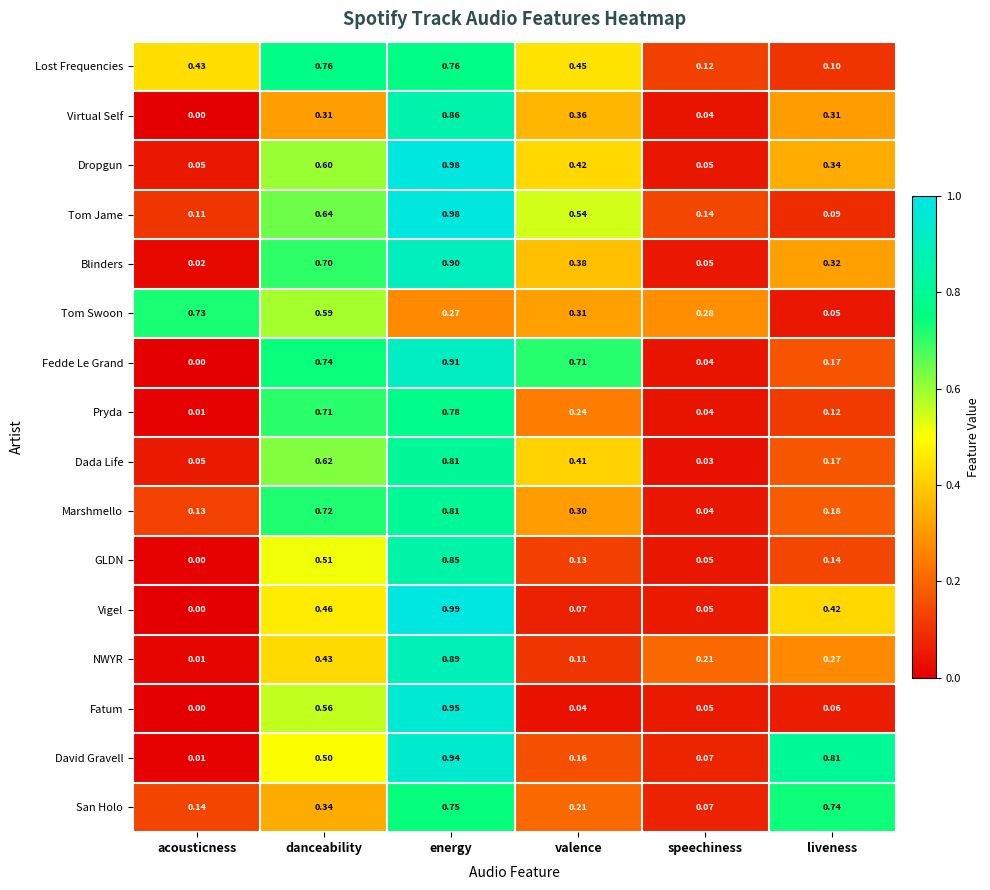

List the labels in order of Pryda value, largest first.

energy, danceability, valence, liveness, speechiness, acousticness